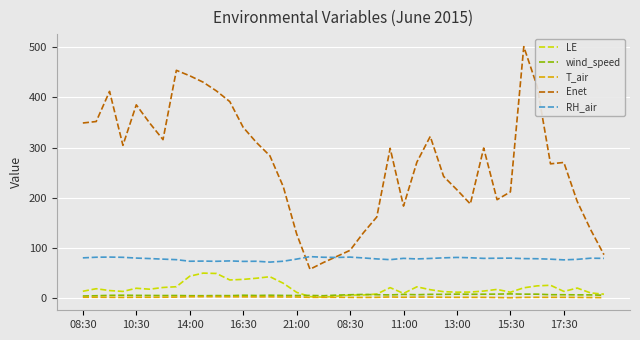

Which series has the widest spread of values?

Enet